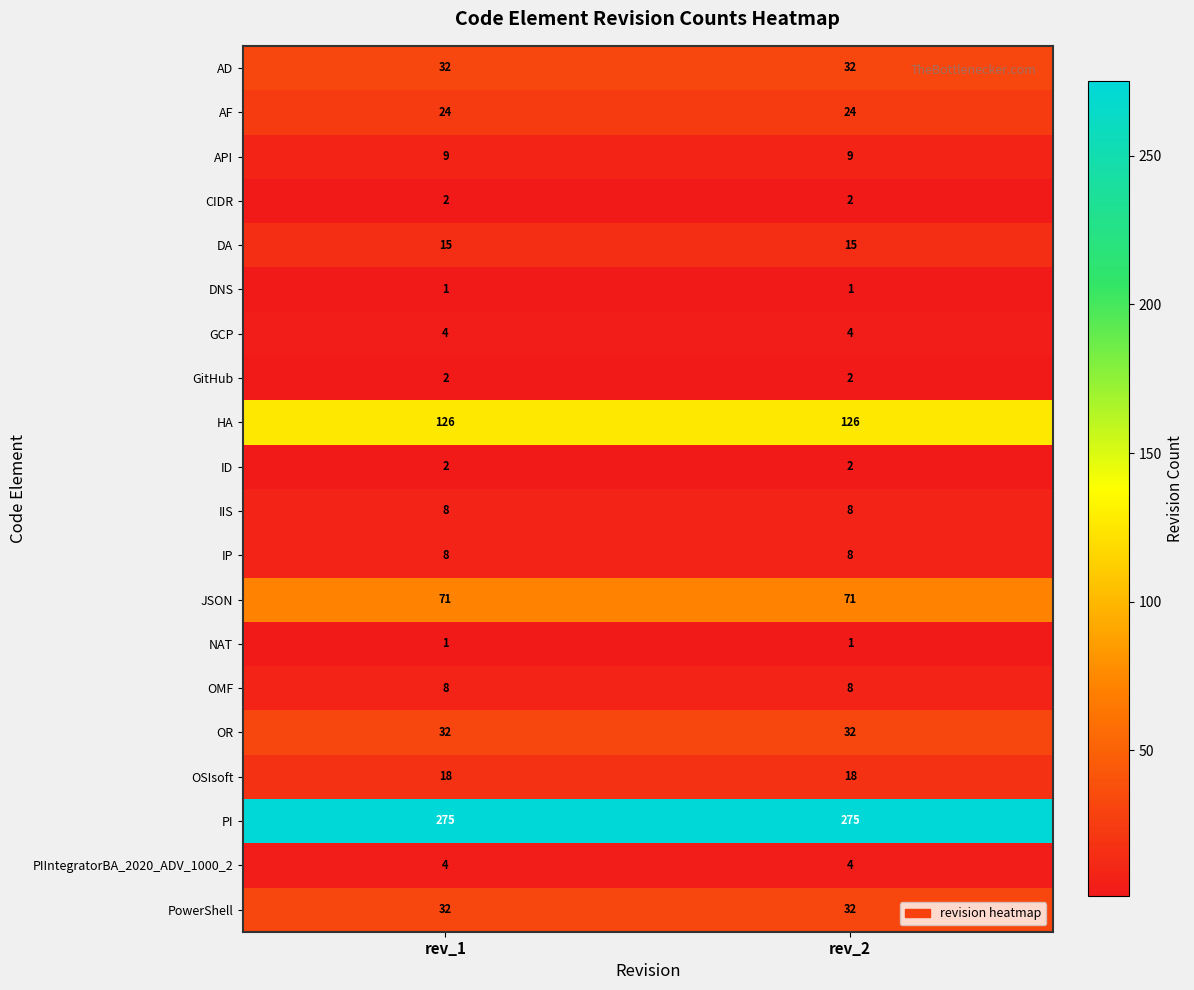

What is the maximum value for IP?

8